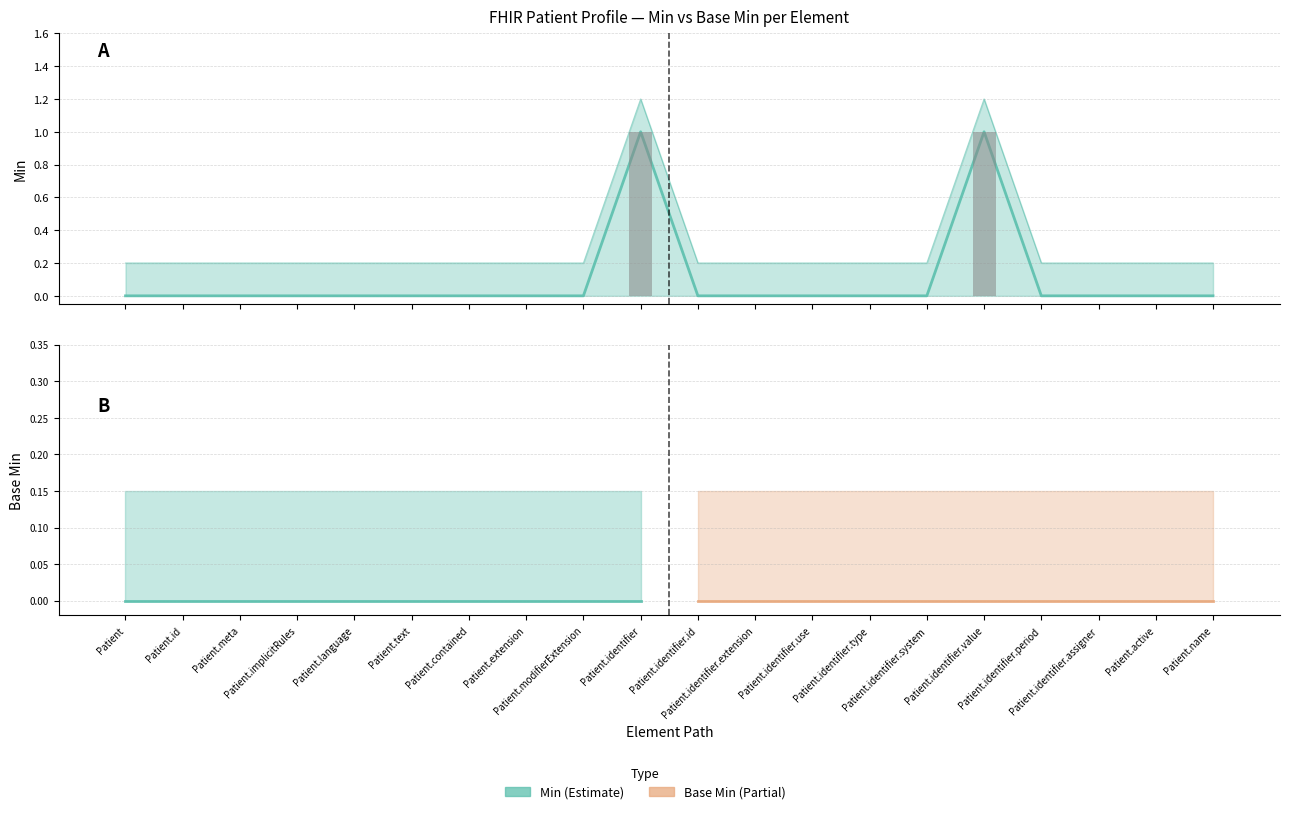

List the labels in order of value, largest first.

Patient.identifier, Patient.identifier.value, Patient, Patient.id, Patient.meta, Patient.implicitRules, Patient.language, Patient.text, Patient.contained, Patient.extension, Patient.modifierExtension, Patient.identifier.id, Patient.identifier.extension, Patient.identifier.use, Patient.identifier.type, Patient.identifier.system, Patient.identifier.period, Patient.identifier.assigner, Patient.active, Patient.name